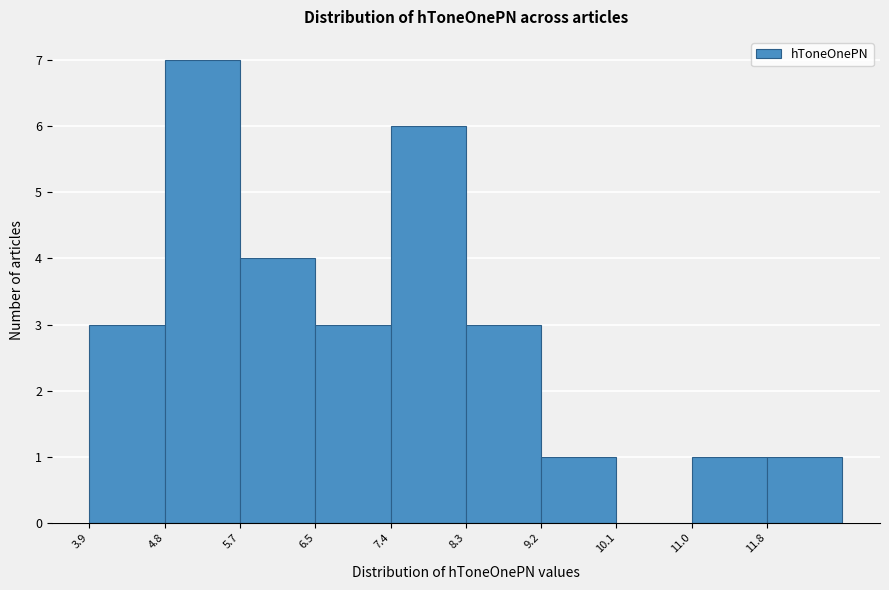

Reading left to right, list every bar in this chart as the range it spans on the x-axis followed by its height. Neither the bar edges nor the heights are printed on the chart, so give them approximately, as read against the axes.

3.9 to 4.8: 3
4.8 to 5.7: 7
5.7 to 6.5: 4
6.5 to 7.4: 3
7.4 to 8.3: 6
8.3 to 9.2: 3
9.2 to 10.1: 1
10.1 to 11.0: 0
11.0 to 11.8: 1
11.8 to 12.7: 1